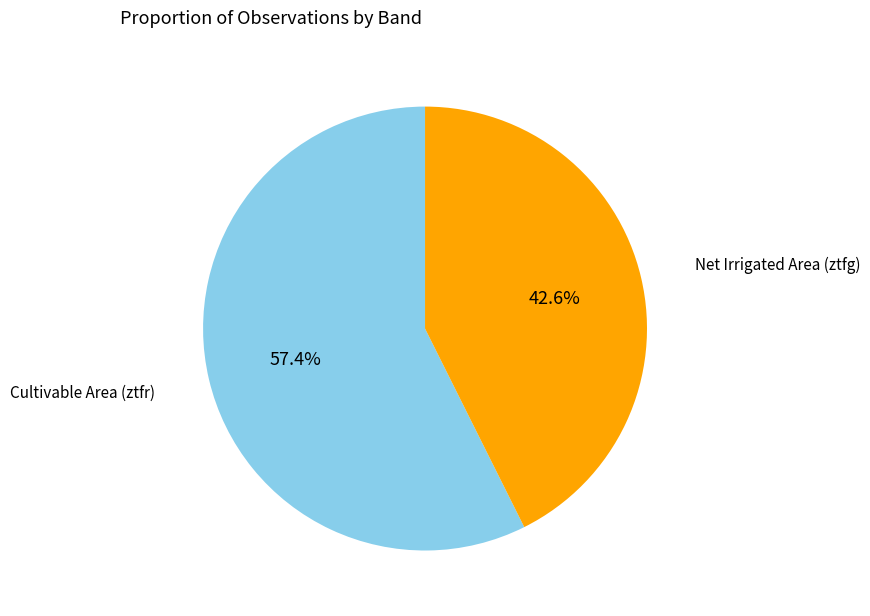

Is there a majority slice in this chart?

Yes